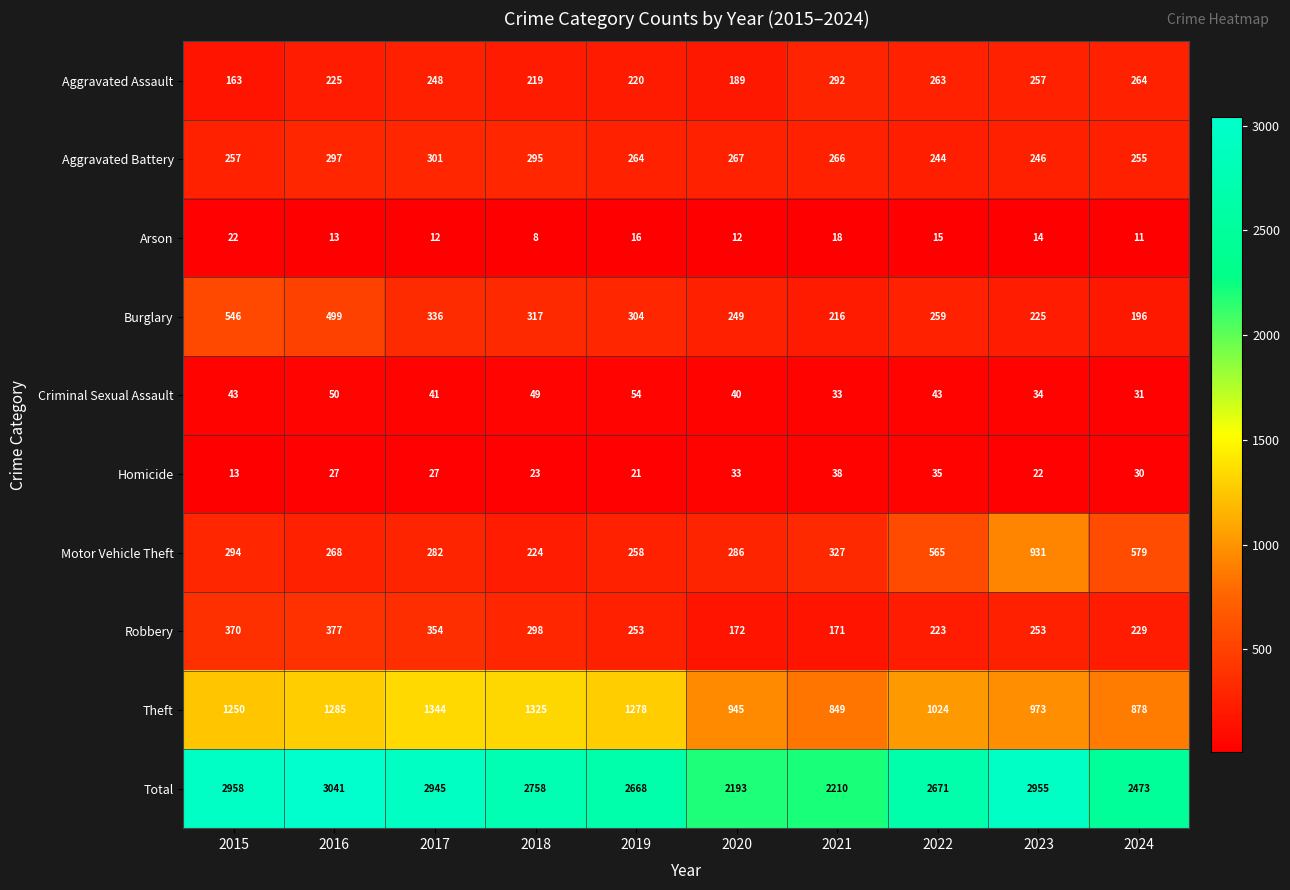

What is the total value across all series at 2023?

5910